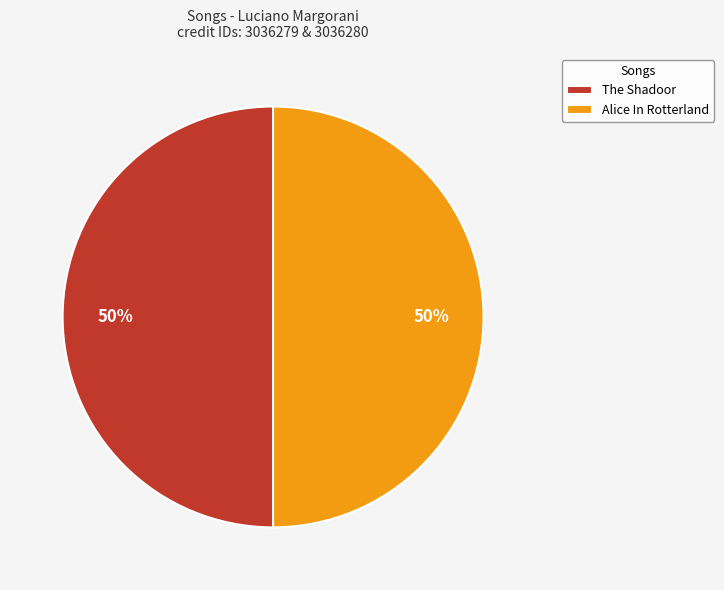

Is the sum of Alice In Rotterland and The Shadoor greater than half?

Yes